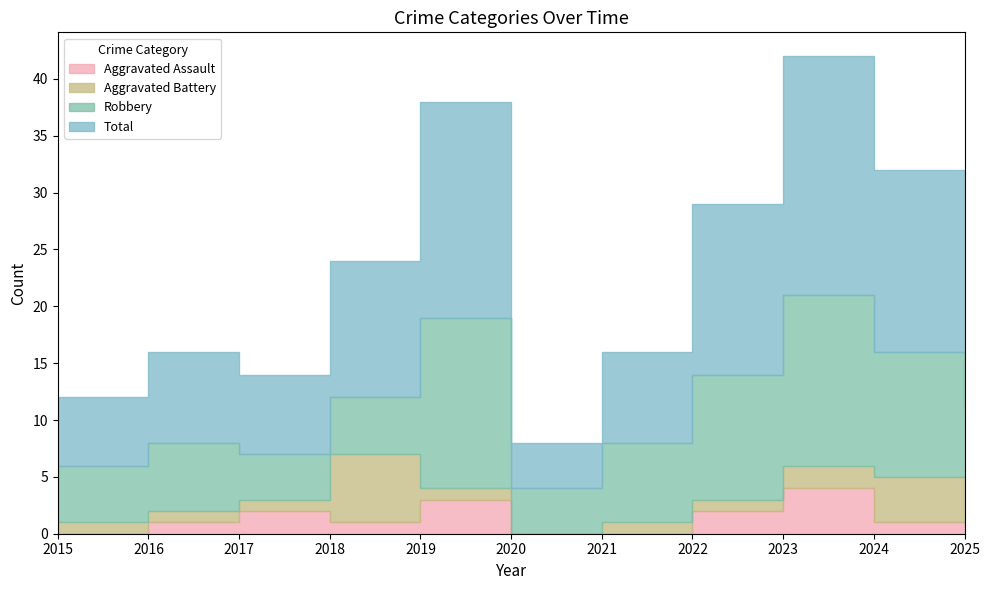

How many lines are shown in the chart?

4